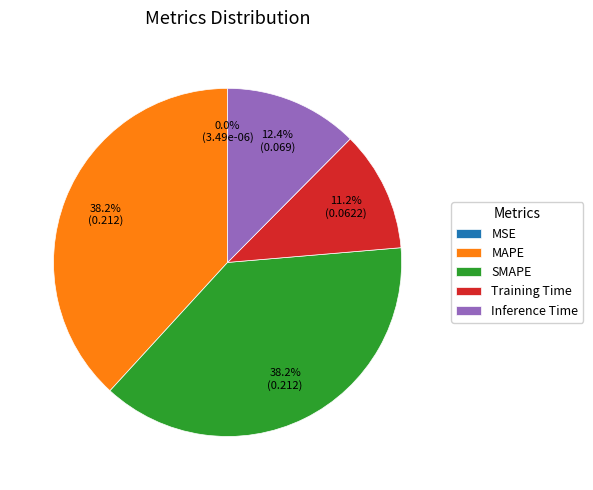

What percentage is NOT represented by Inference Time?

87.6%